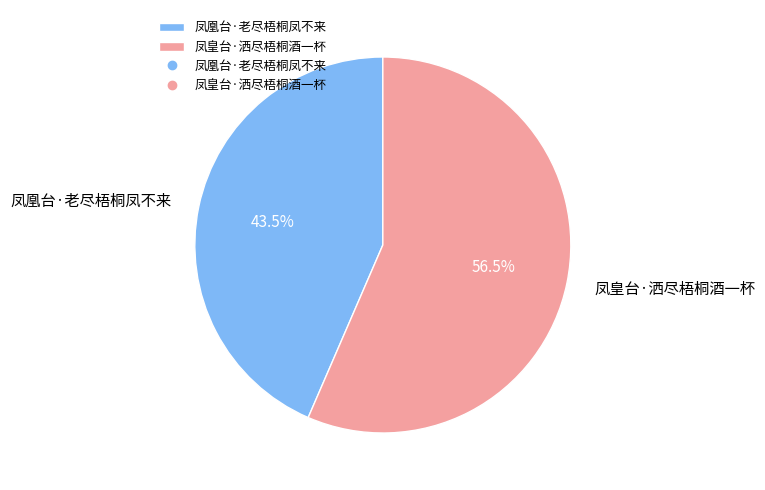

Which has a higher value, 凤凰台·老尽梧桐凤不来 or 凤皇台·洒尽梧桐酒一杯?

凤皇台·洒尽梧桐酒一杯